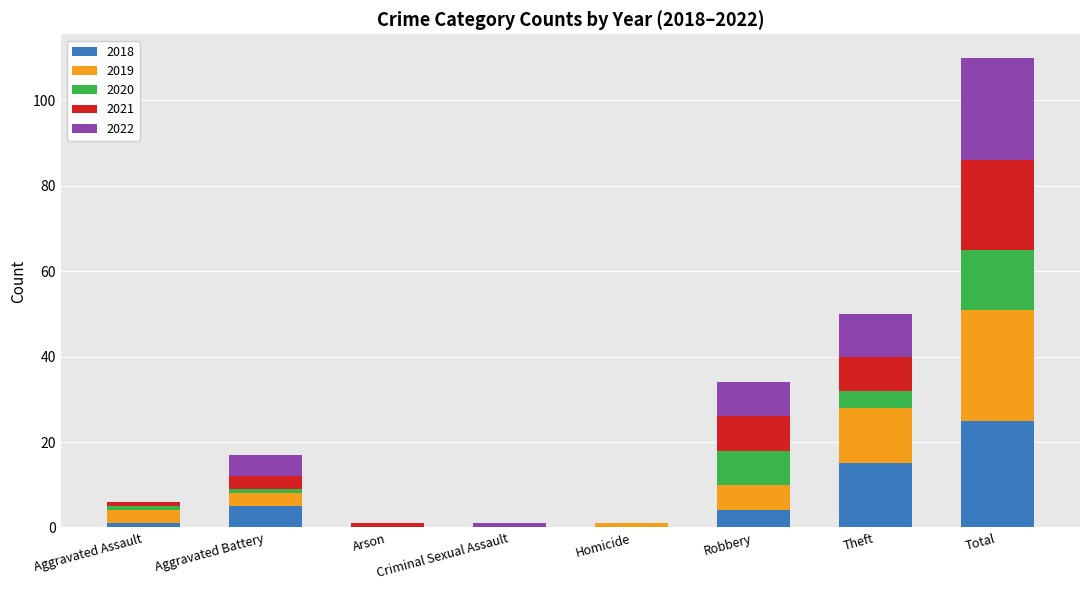

At which category is the sum across all series the highest?

Total